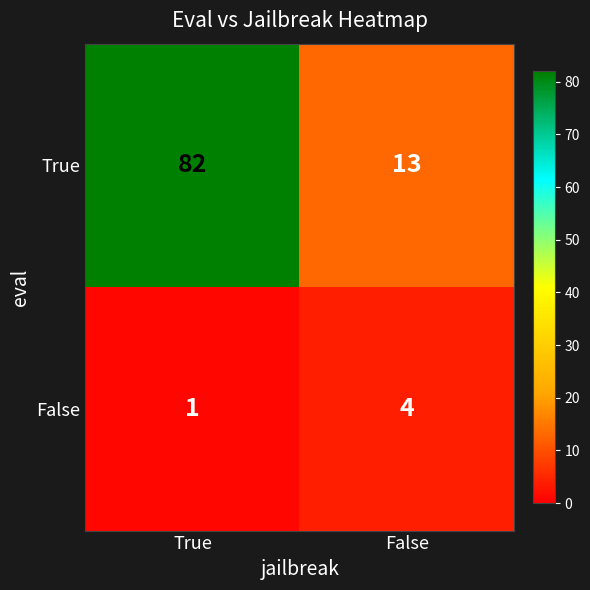

Rank the series at True from lowest to highest value.

False, True